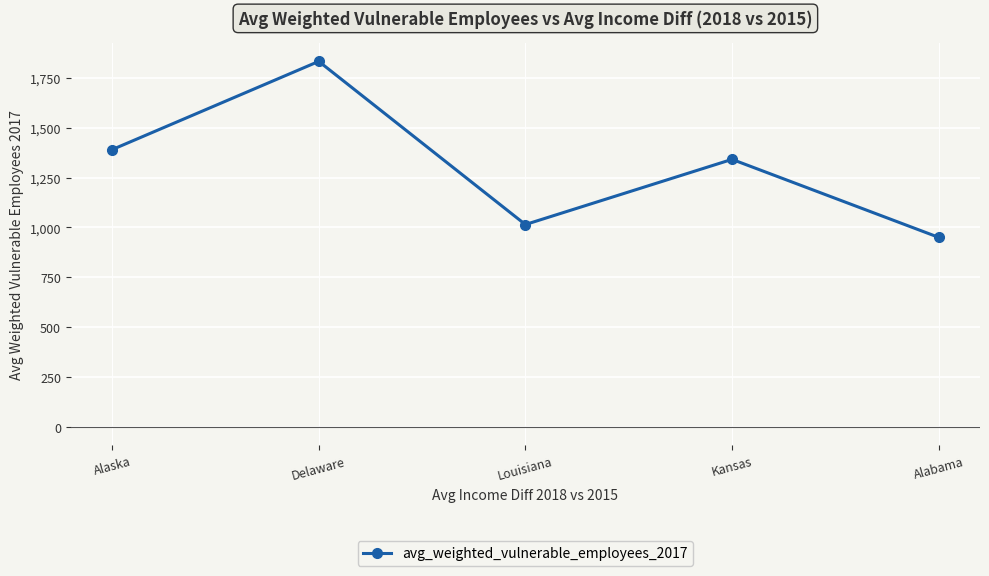

How many data points does each series have?

5